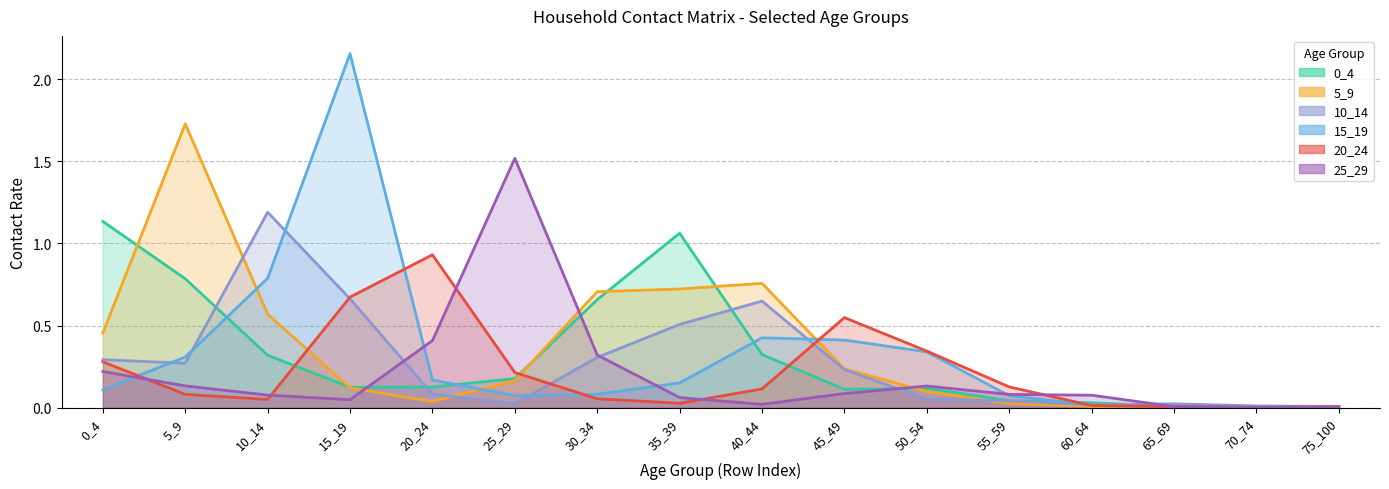

Reading right to left, transcribe all the data shown in this chart.

0_4: 75_100=0.0	70_74=0.0	65_69=0.0	60_64=0.0	55_59=0.0	50_54=0.1	45_49=0.1	40_44=0.3	35_39=1.1	30_34=0.7	25_29=0.2	20_24=0.1	15_19=0.1	10_14=0.3	5_9=0.8	0_4=1.1
5_9: 75_100=0.0	70_74=0.0	65_69=0.0	60_64=0.0	55_59=0.0	50_54=0.1	45_49=0.2	40_44=0.8	35_39=0.7	30_34=0.7	25_29=0.2	20_24=0.0	15_19=0.1	10_14=0.6	5_9=1.7	0_4=0.5
10_14: 75_100=0.0	70_74=0.0	65_69=0.0	60_64=0.0	55_59=0.0	50_54=0.1	45_49=0.2	40_44=0.6	35_39=0.5	30_34=0.3	25_29=0.0	20_24=0.1	15_19=0.7	10_14=1.2	5_9=0.3	0_4=0.3
15_19: 75_100=0.0	70_74=0.0	65_69=0.0	60_64=0.0	55_59=0.1	50_54=0.3	45_49=0.4	40_44=0.4	35_39=0.2	30_34=0.1	25_29=0.1	20_24=0.2	15_19=2.2	10_14=0.8	5_9=0.3	0_4=0.1
20_24: 75_100=0.0	70_74=0.0	65_69=0.0	60_64=0.0	55_59=0.1	50_54=0.3	45_49=0.5	40_44=0.1	35_39=0.0	30_34=0.1	25_29=0.2	20_24=0.9	15_19=0.7	10_14=0.1	5_9=0.1	0_4=0.3
25_29: 75_100=0.0	70_74=0.0	65_69=0.0	60_64=0.1	55_59=0.1	50_54=0.1	45_49=0.1	40_44=0.0	35_39=0.1	30_34=0.3	25_29=1.5	20_24=0.4	15_19=0.0	10_14=0.1	5_9=0.1	0_4=0.2